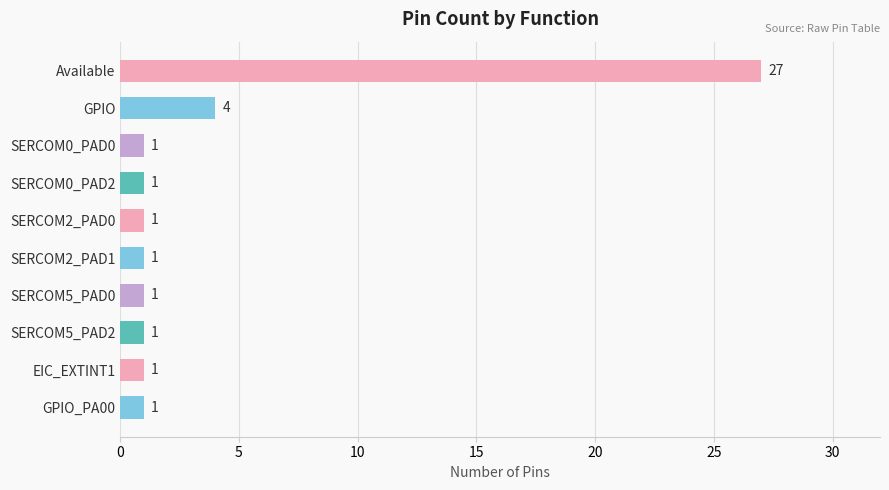

What is the maximum value shown in the chart?

27